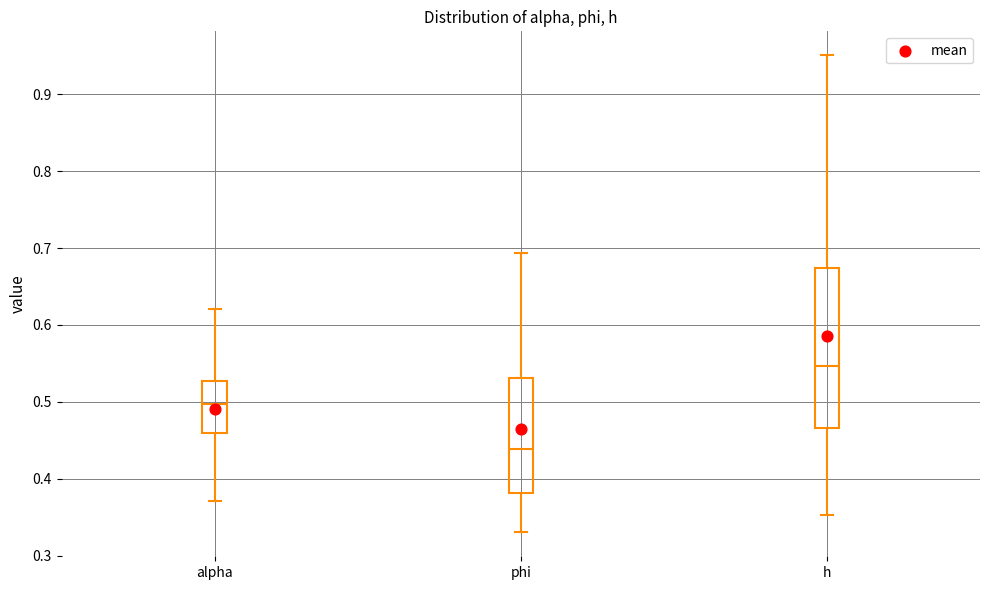

Where does the upper whisker of the box for phi end on the y-axis? The values are not printed on the chart, so give them approximately, as read against the axis.

0.69